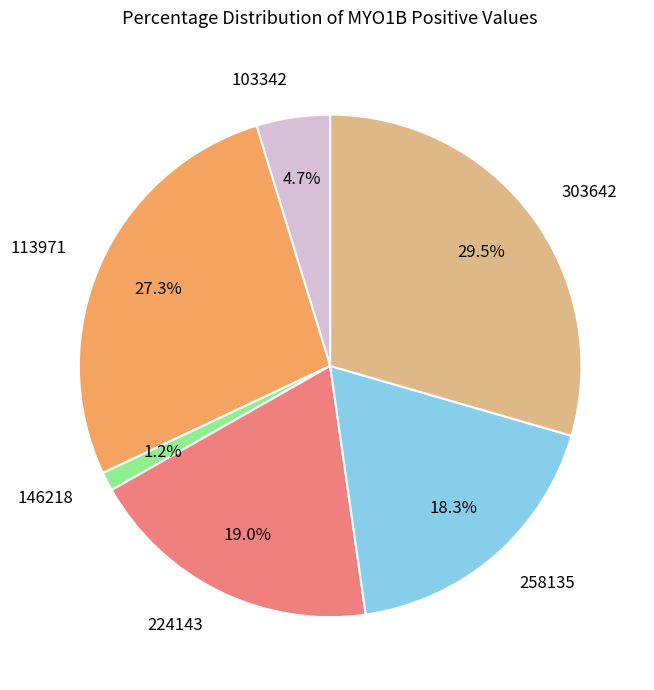

How many slices are in this pie chart?

6